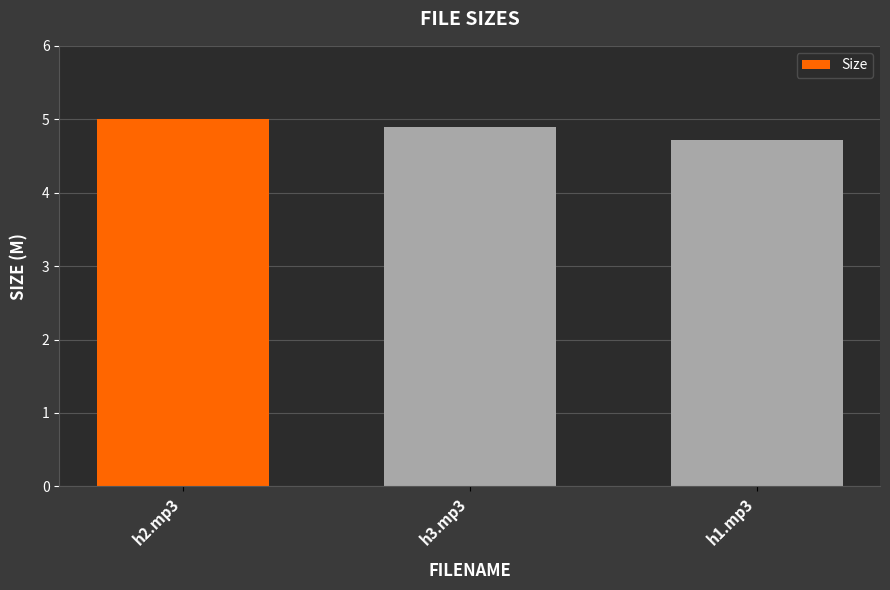

What is the sum of the values at h3.mp3 and h2.mp3?

9.9